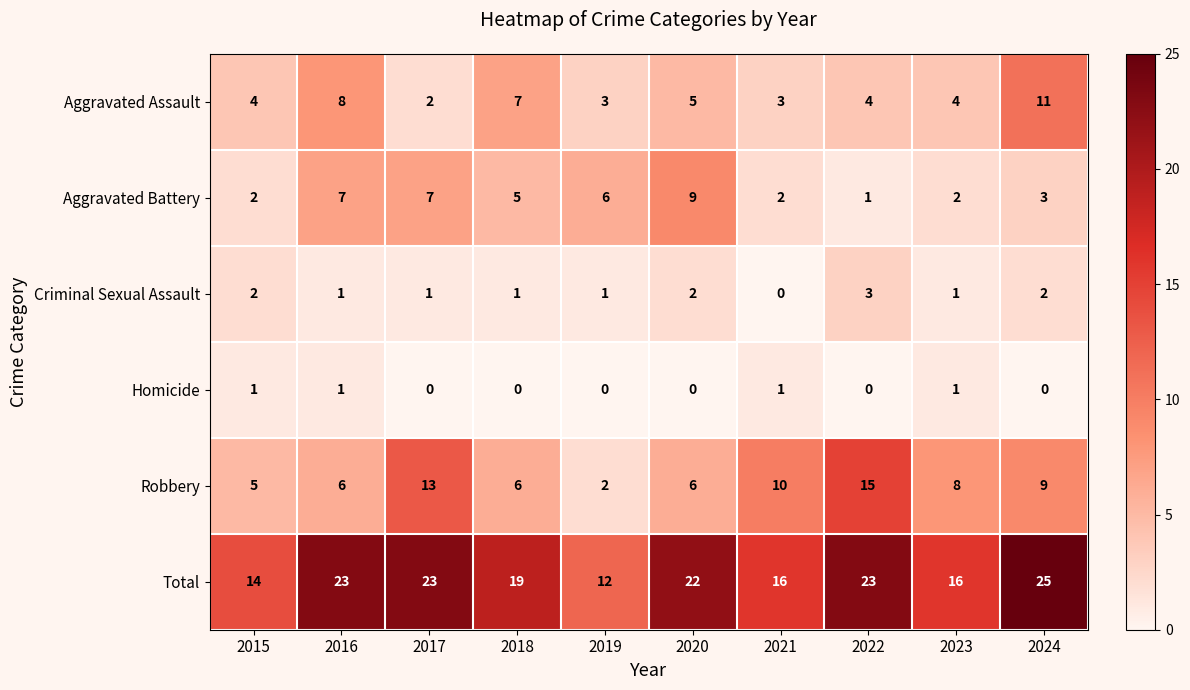

Is the value of Total at 2017 greater than the value of Aggravated Assault at 2019?

Yes